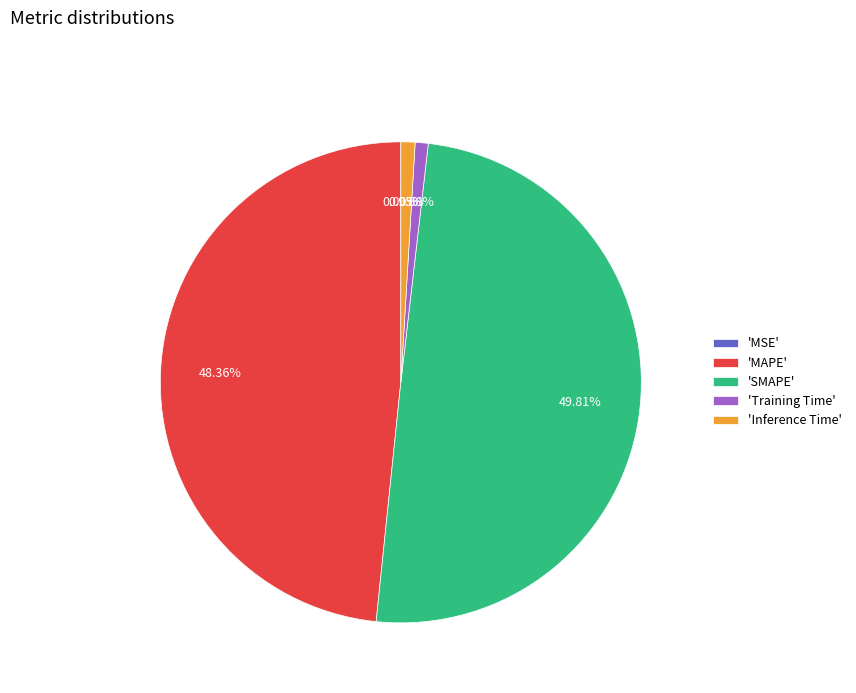

Does 'MAPE' represent more than half of the total?

No